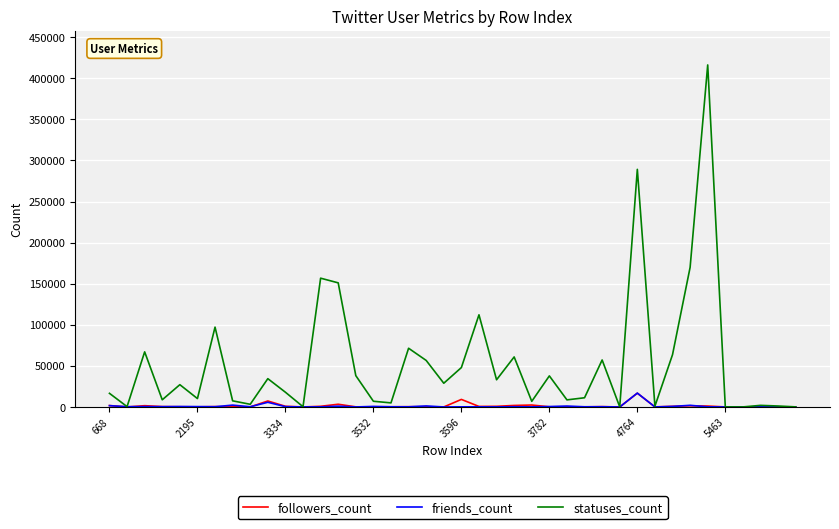

Which series has the widest spread of values?

statuses_count